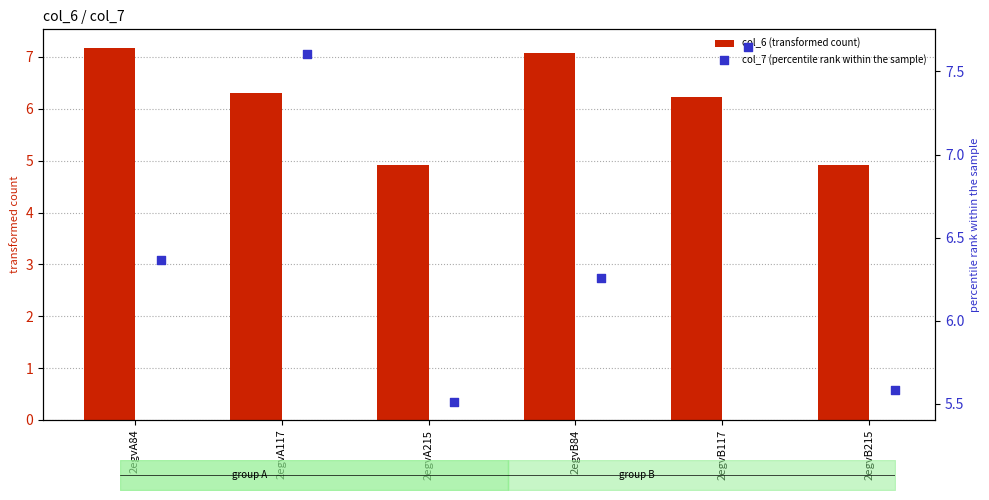

Where does the col_6 (transformed count) series first go above 6?

2egvA84